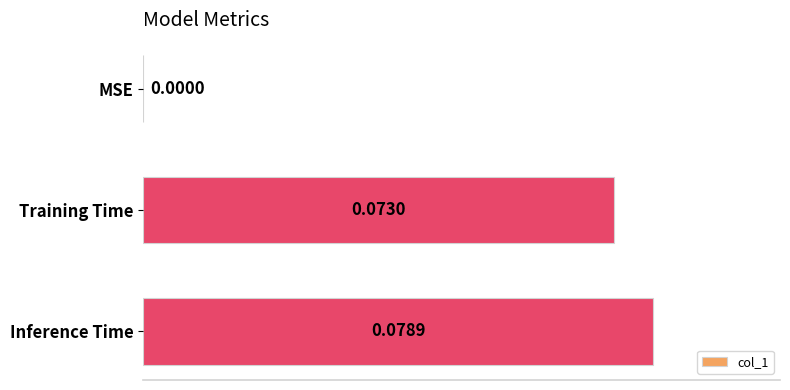

How many positive values are there?

2